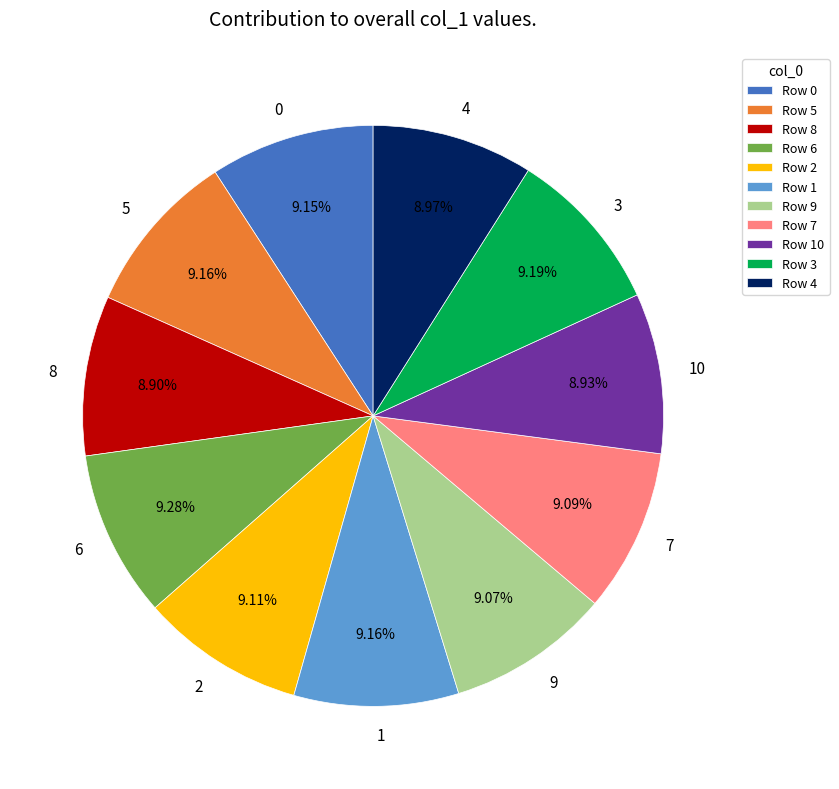

Is there any slice that represents more than half of the pie?

No